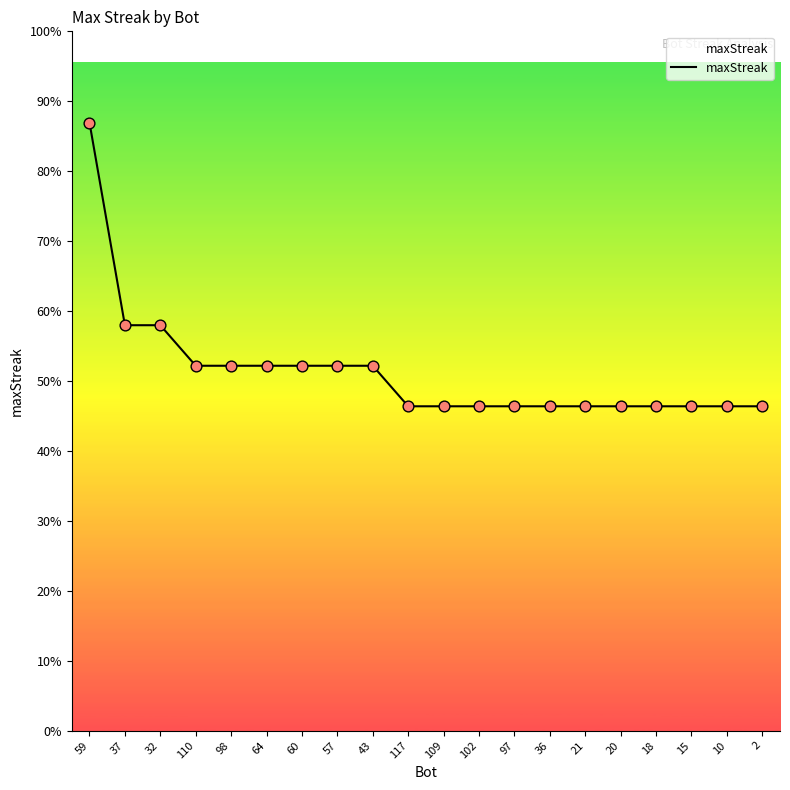

Is this an area chart (filled region under the line)?

Yes